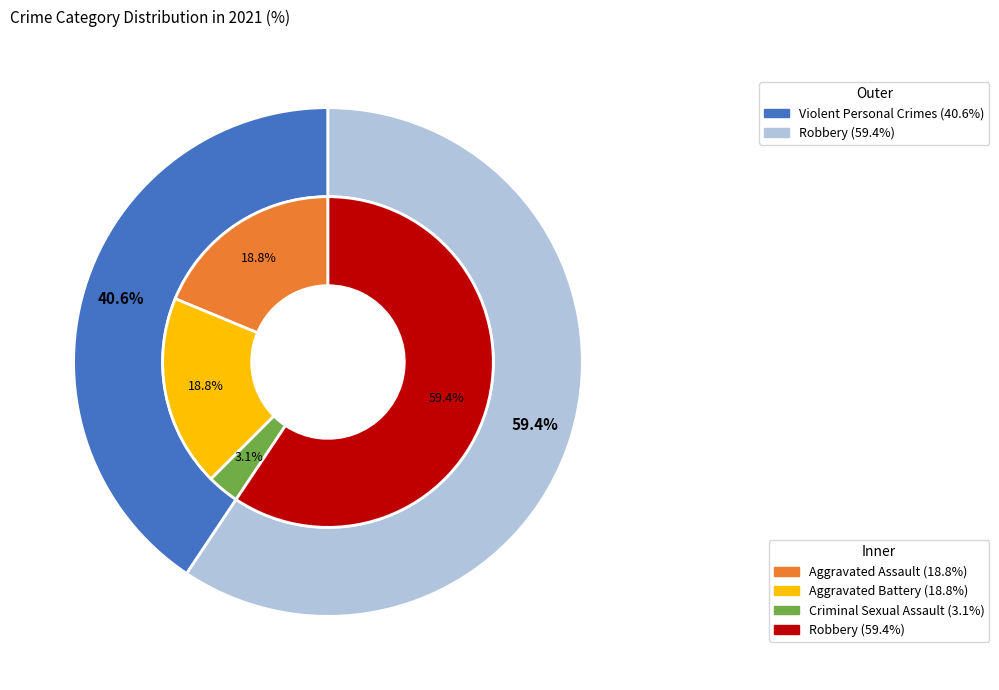

Combined, what portion of the pie is Robbery and Criminal Sexual Assault?

62.5%